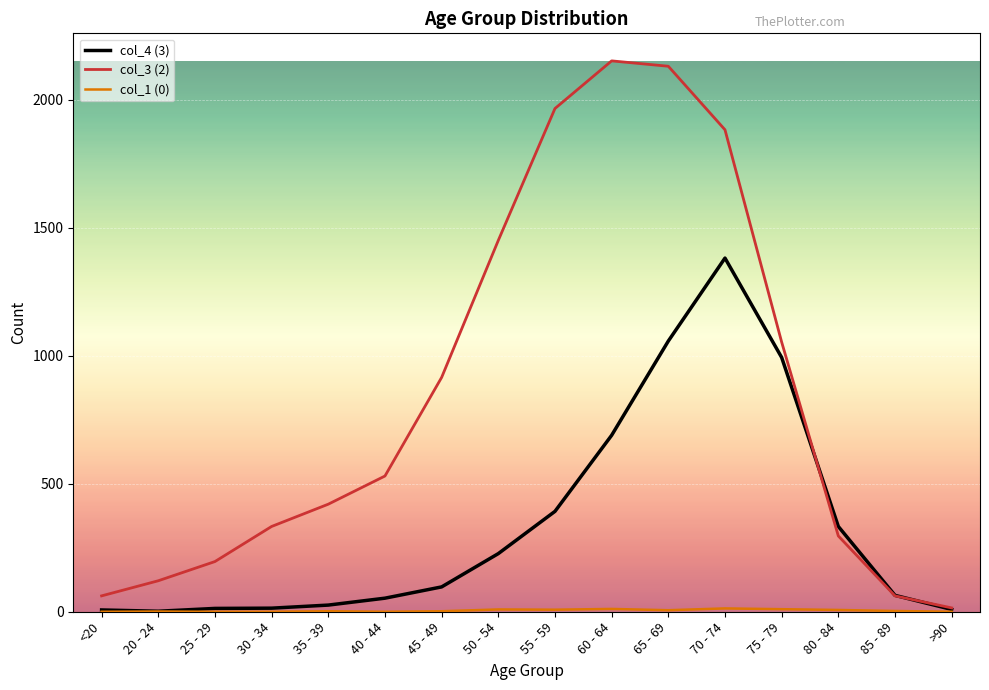

True or false: col_4 (3) has more than 0 interior local peaks.

True